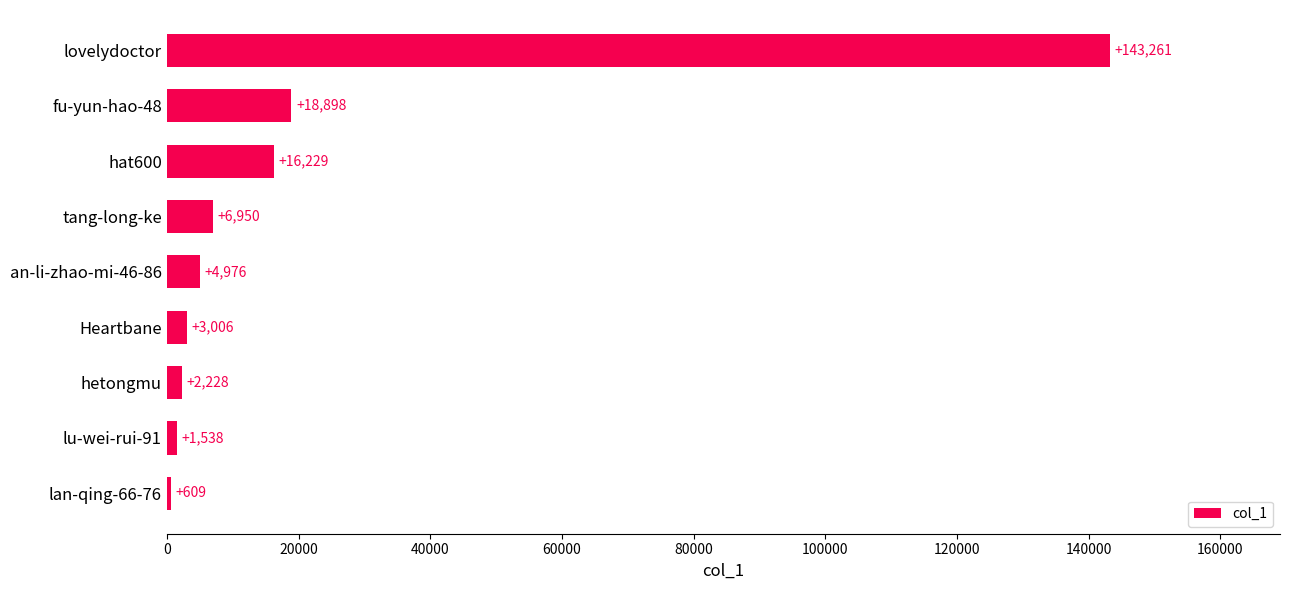

At which label is the value closest to 71935?

fu-yun-hao-48